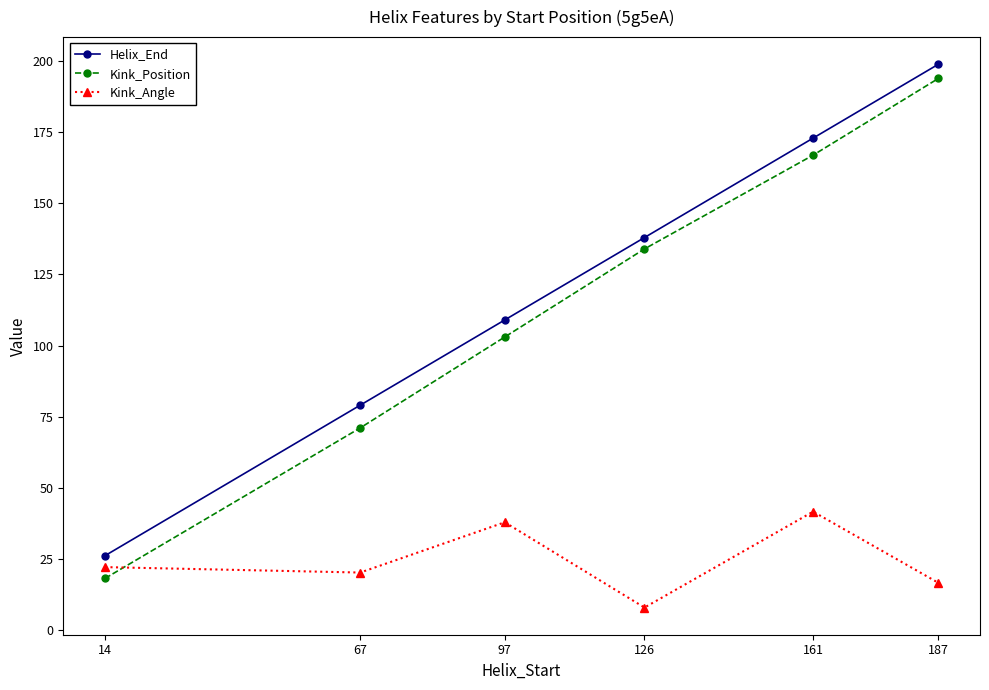

How many lines are shown in the chart?

3